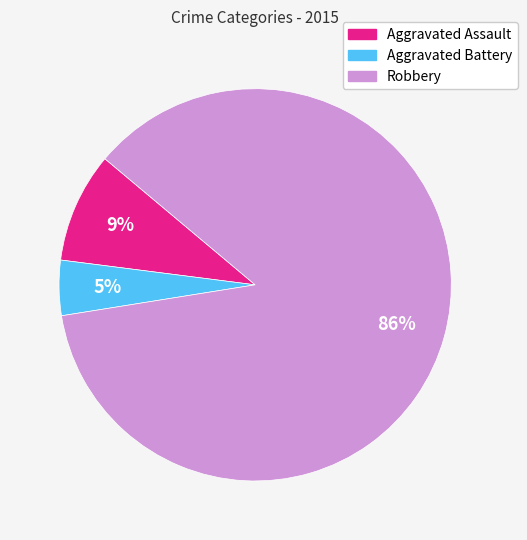

Combined, do Aggravated Assault and Robbery account for over 50%?

Yes